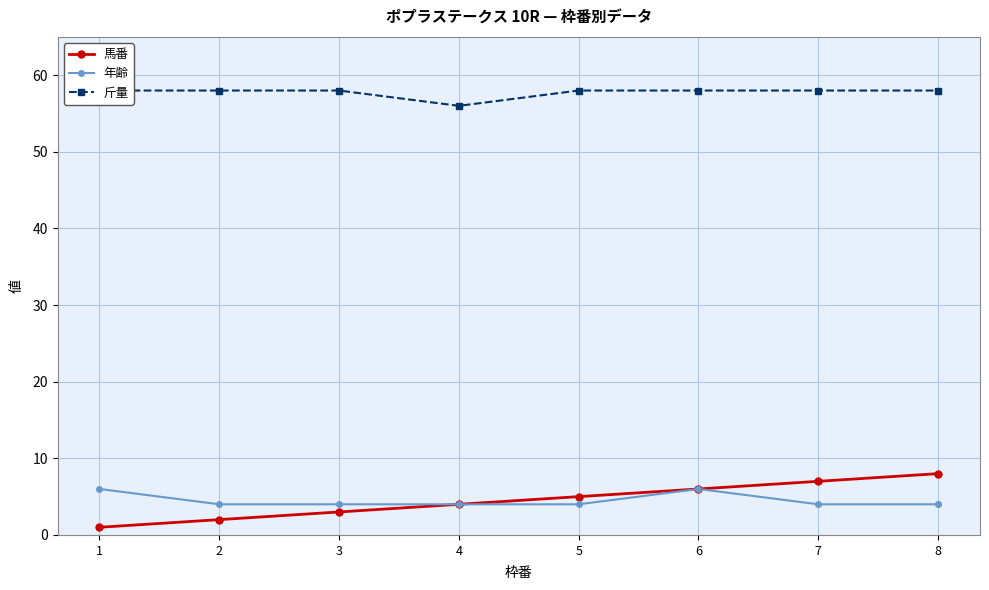

True or false: 斤量 and 馬番 intersect in this chart.

False